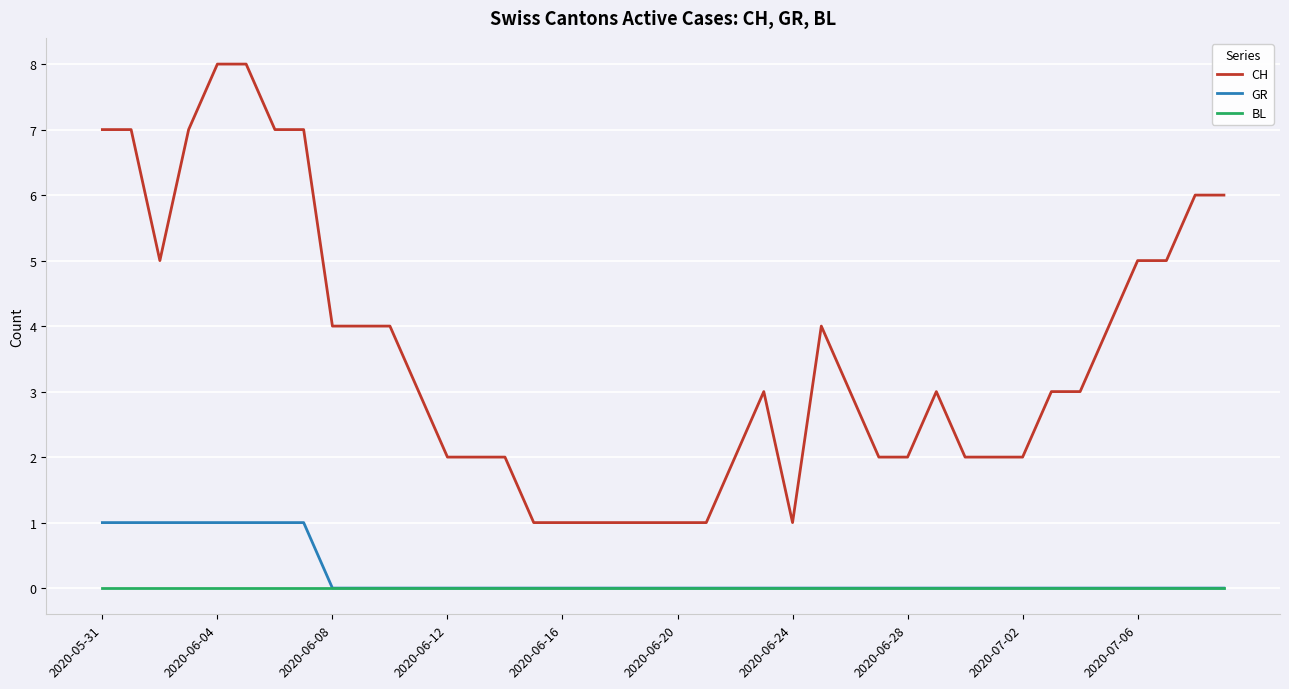

Which series has the largest range (max minus min)?

CH